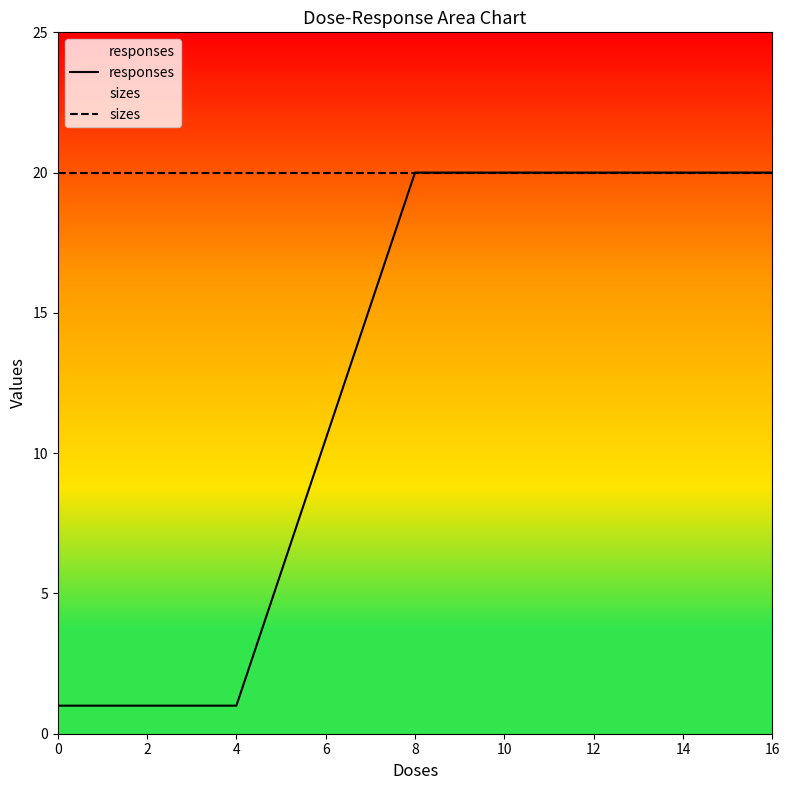

Reading right to left, what are all the values shown in this chart?

responses: 20	20	1	1	1	1
sizes: 20	20	20	20	20	20